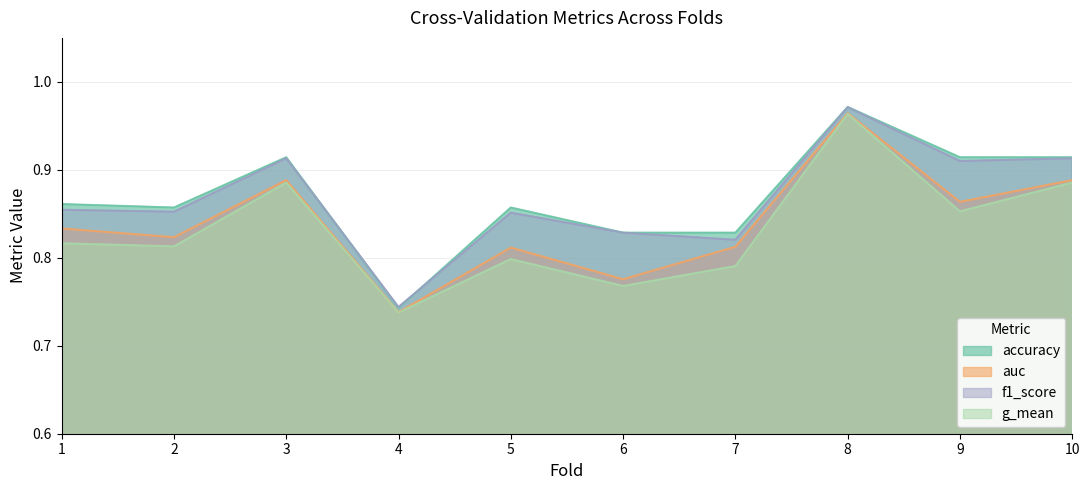

Rank the series by their maximum value, from lowest to highest.

g_mean, auc, f1_score, accuracy